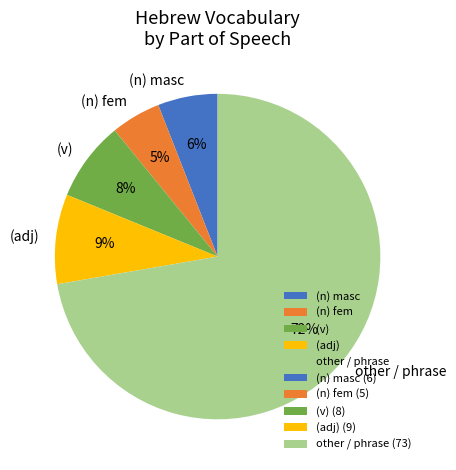

Which has a higher value, (n) fem or (v)?

(v)